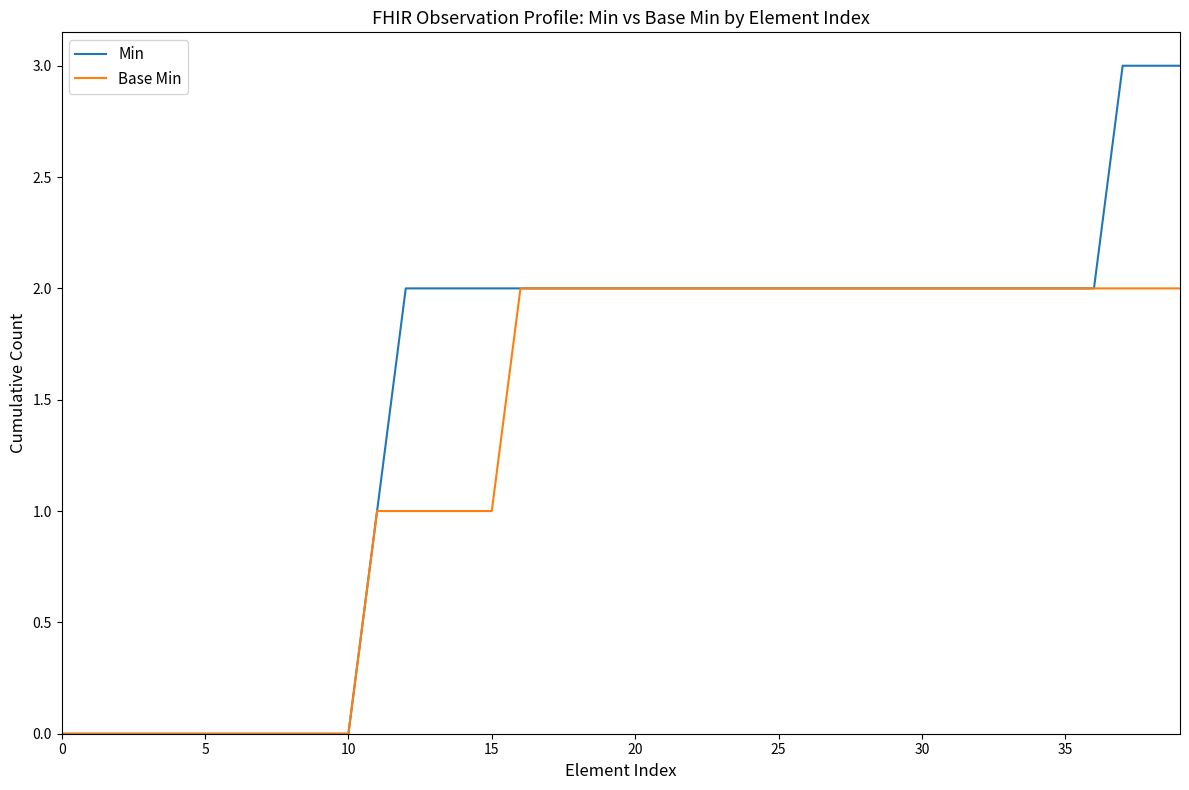

Reading left to right, list all the values displayed in this chart.

Min: 0	0	0	0	0	0	0	0	0	0	0	1	2	2	2	2	2	2	2	2	2	2	2	2	2	2	2	2	2	2	2	2	2	2	2	2	2	3	3	3
Base Min: 0	0	0	0	0	0	0	0	0	0	0	1	1	1	1	1	2	2	2	2	2	2	2	2	2	2	2	2	2	2	2	2	2	2	2	2	2	2	2	2